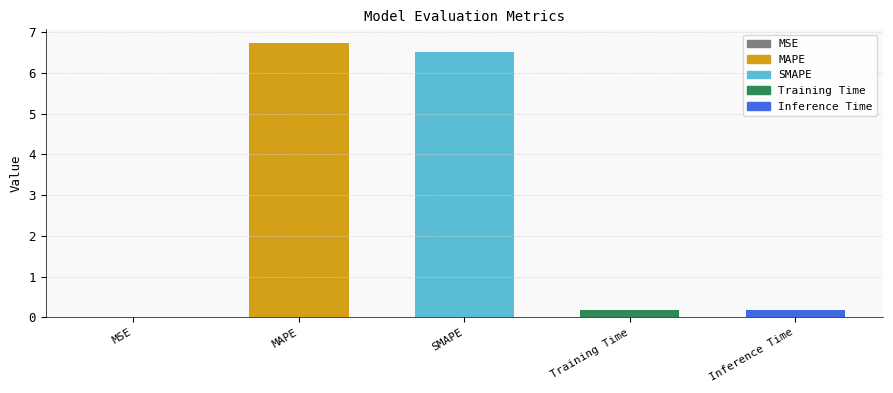

Which category has the highest value across all series?

MAPE